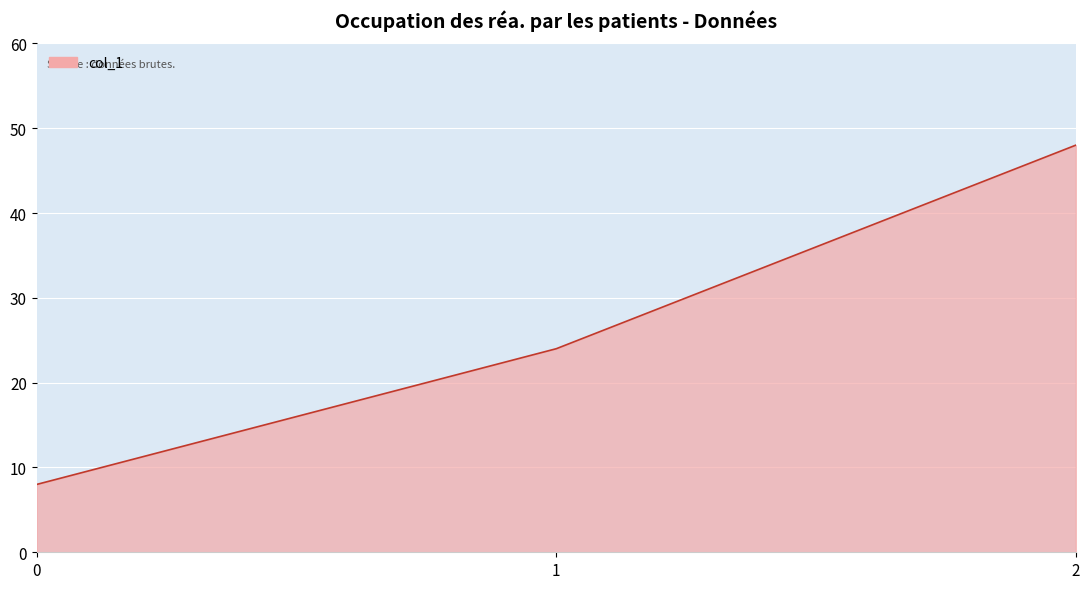

List the labels in order of value, largest first.

2, 1, 0